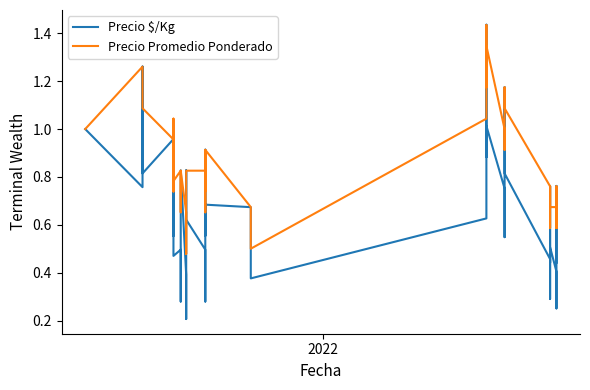

True or false: Precio $/Kg has more than 2 points higher than both neighbors.

True